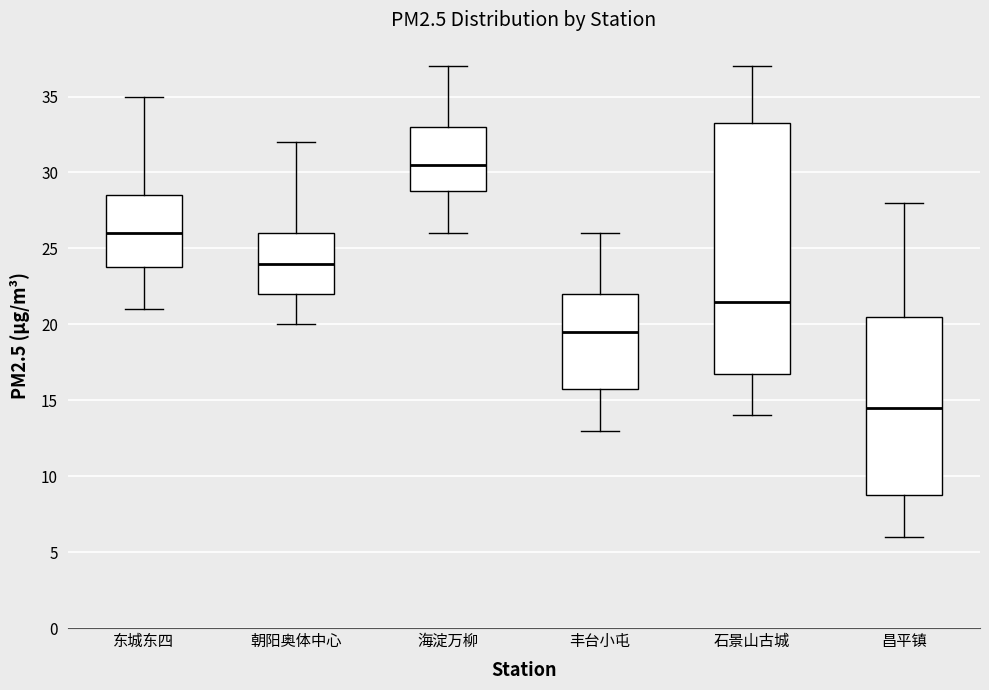

Where is the upper edge of the box for 昌平镇 on the y-axis? The values are not printed on the chart, so give them approximately, as read against the axis.

20.5